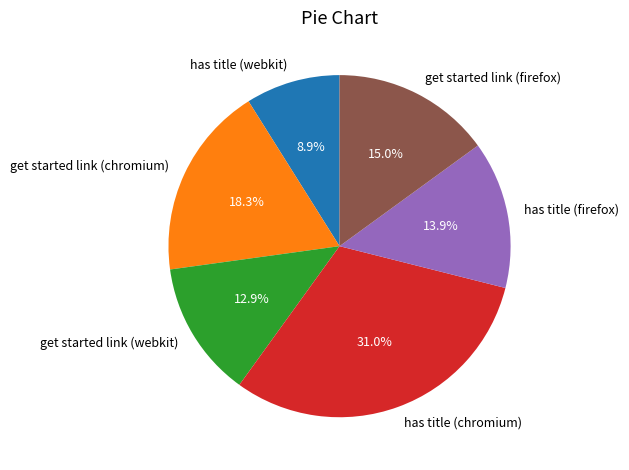

Does get started link (chromium) account for over 50% of the chart?

No